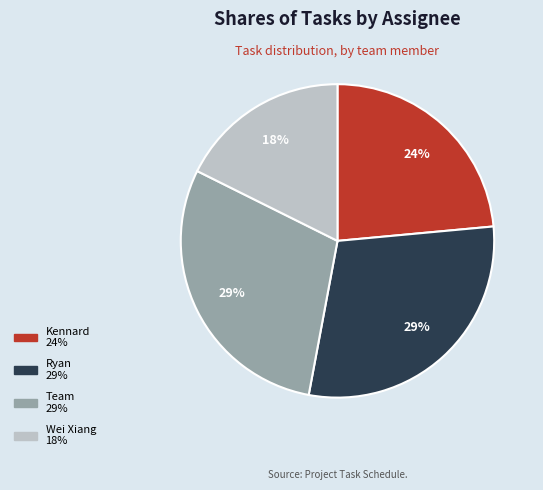

What is the smallest slice in the pie chart?

Wei Xiang